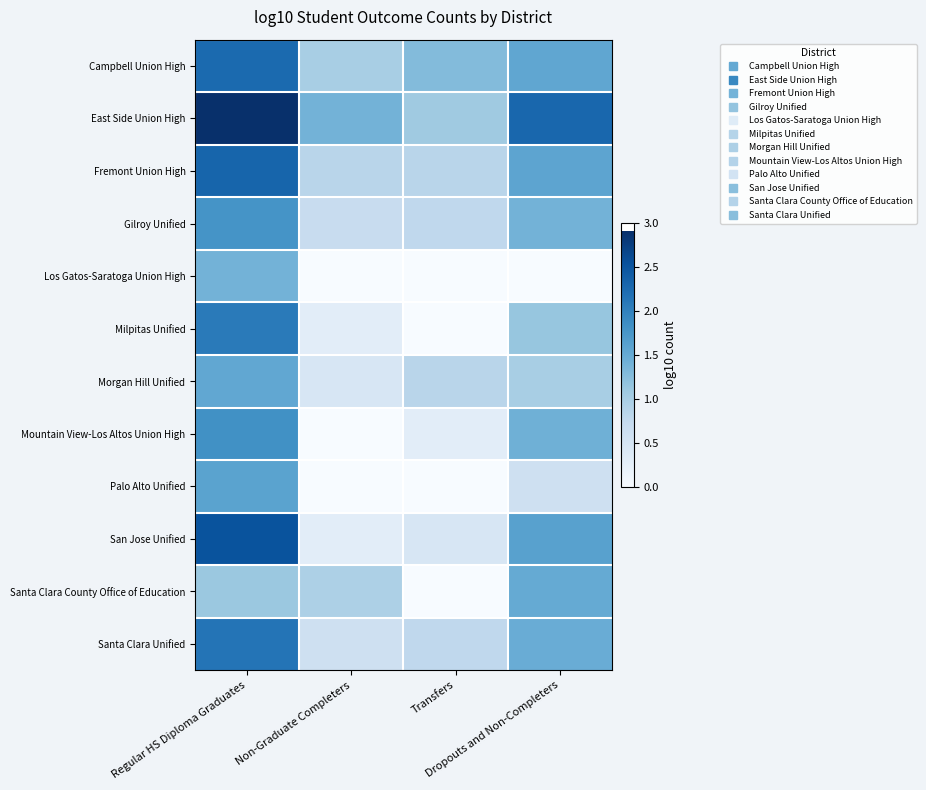

Which series has the largest range (max minus min)?

San Jose Unified